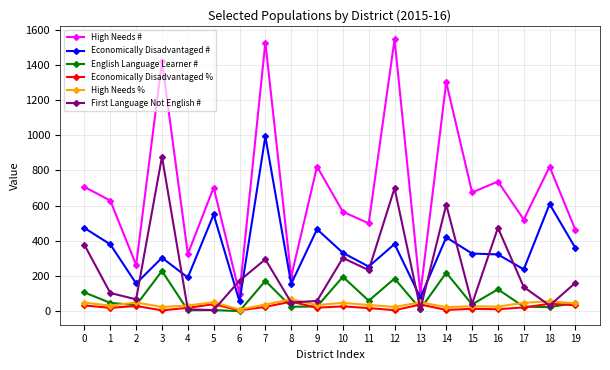

What are all the series names shown in the legend?

High Needs #, Economically Disadvantaged #, English Language Learner #, Economically Disadvantaged %, High Needs %, First Language Not English #